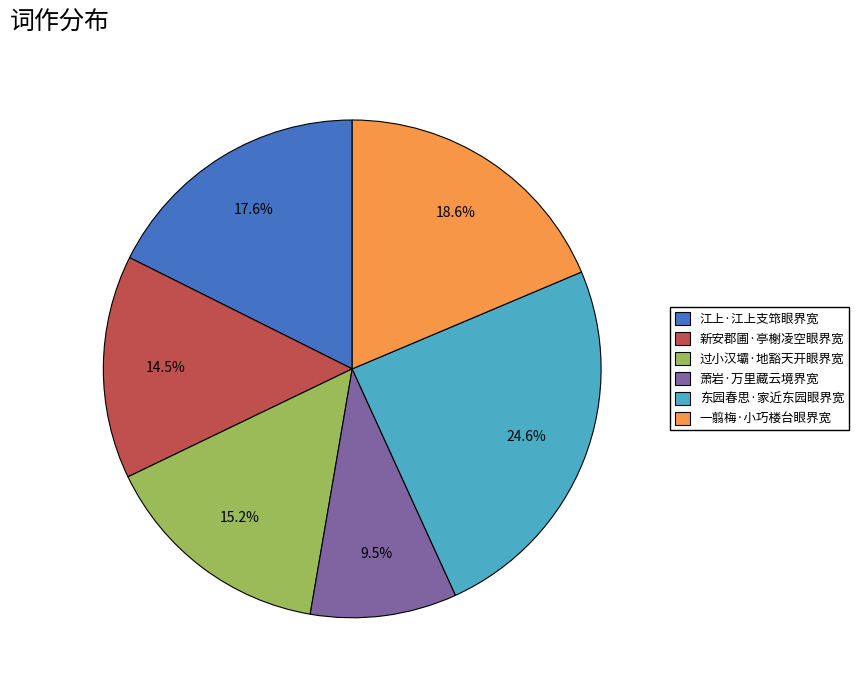

What is the smallest slice in the pie chart?

萧岩·万里藏云境界宽